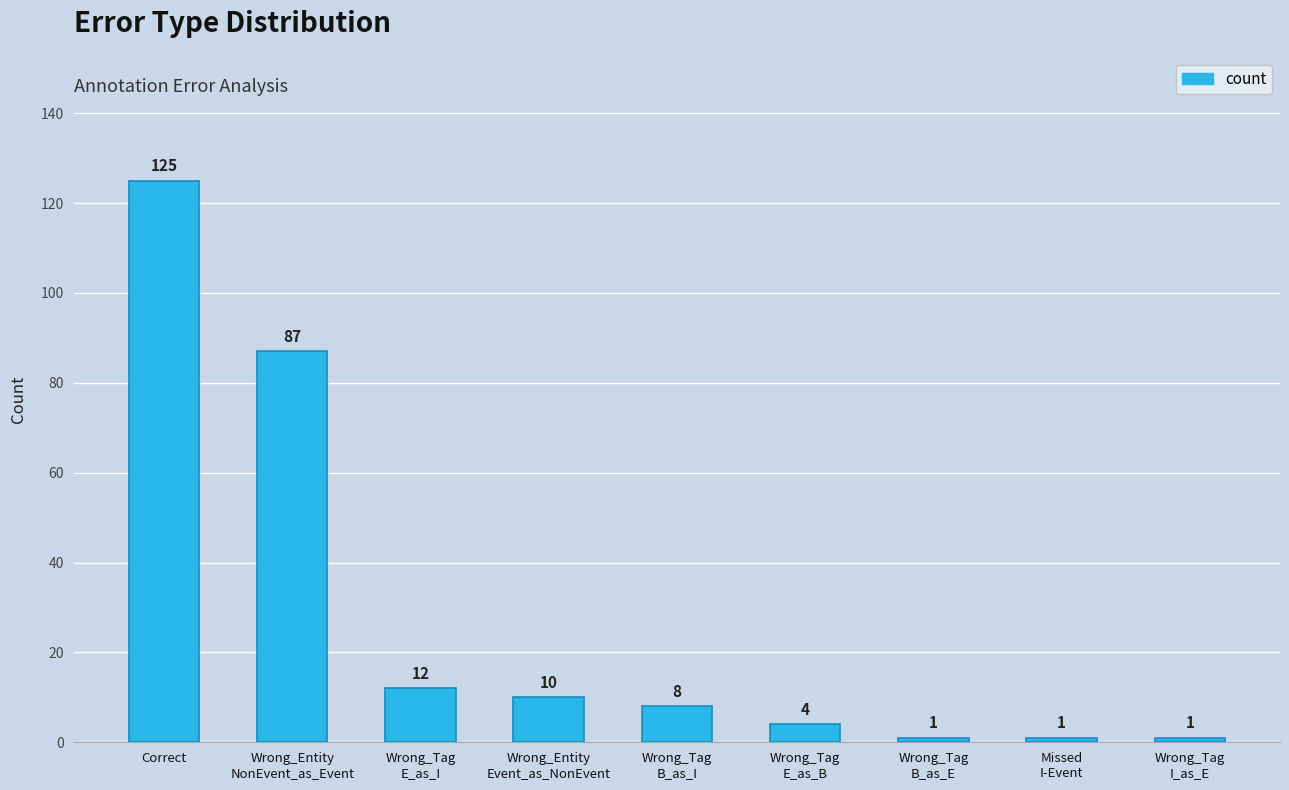

What is the ratio of the value at Wrong_Tag
E_as_B to the value at Wrong_Tag
B_as_I?

0.5